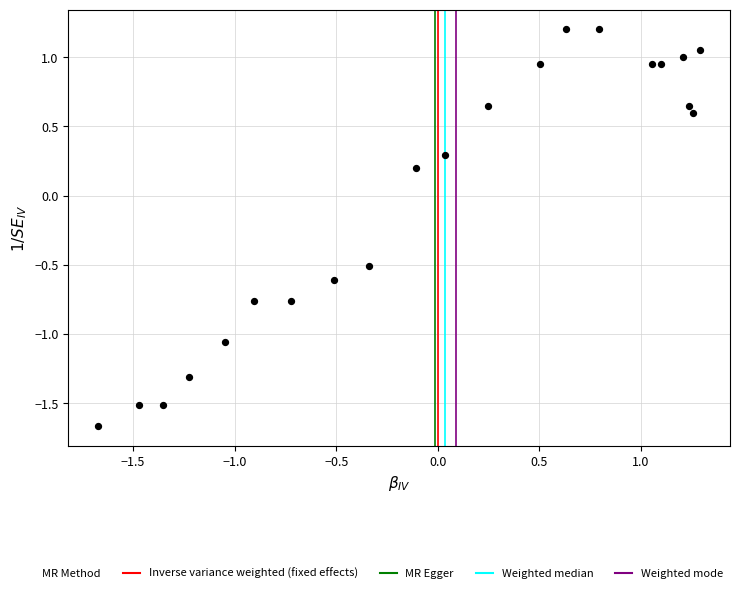

What is the range of X values (max minus min)?

3.0